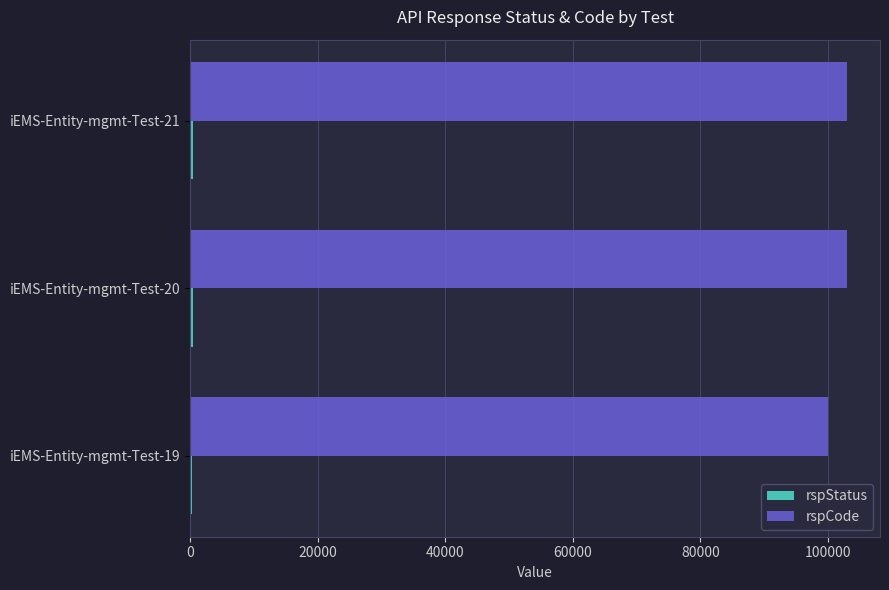

Which series has the largest total across all categories?

rspCode